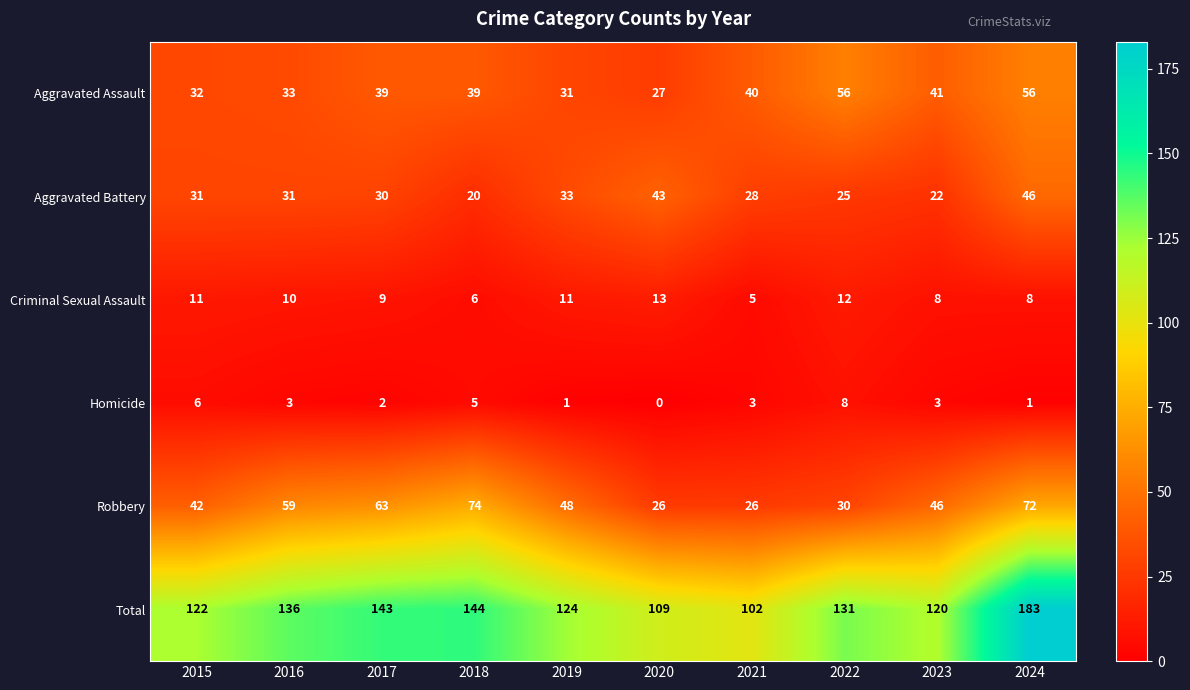

How many data points does each series have?

10